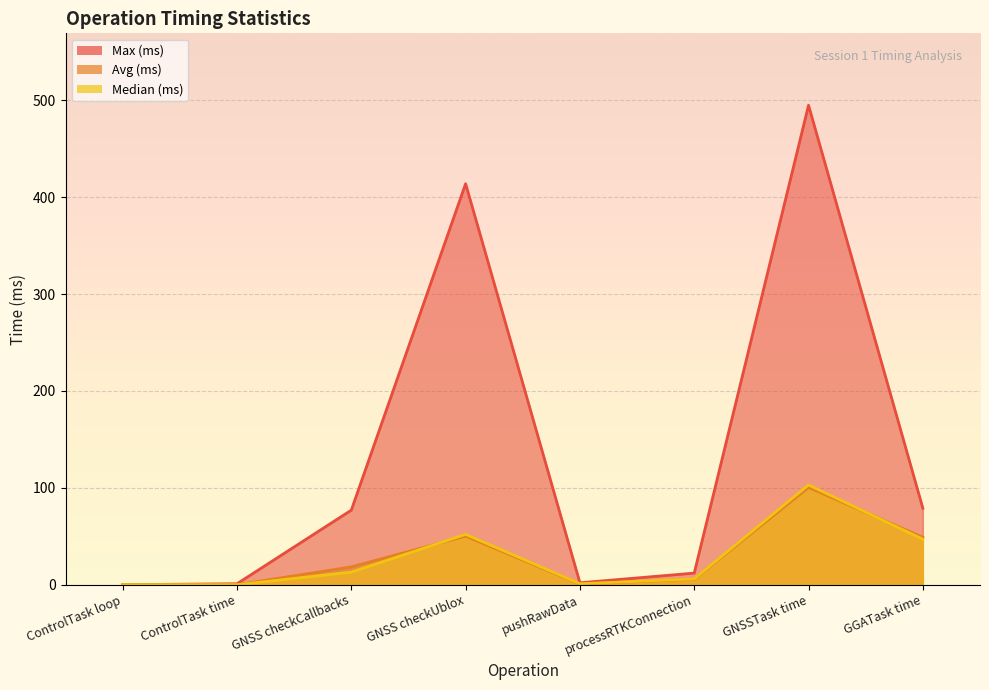

Where does the Avg (ms) series first go above 18?

GNSS checkCallbacks